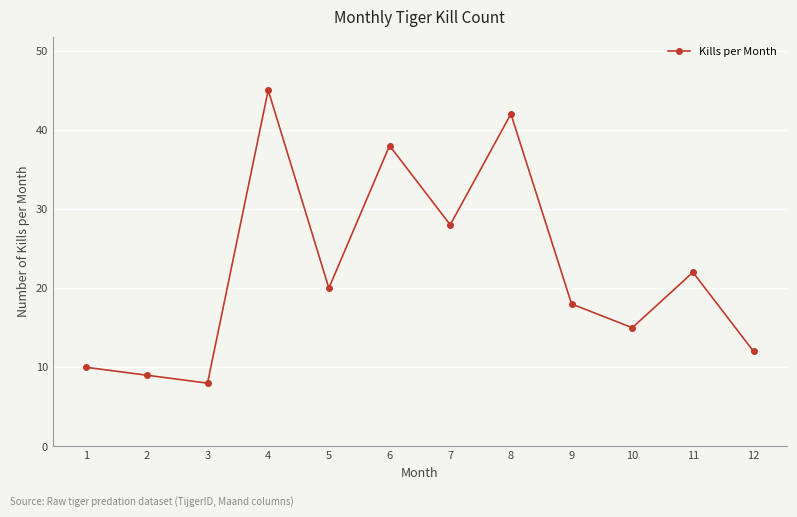

Reading left to right, transcribe all the data shown in this chart.

1=10	2=9	3=8	4=45	5=20	6=38	7=28	8=42	9=18	10=15	11=22	12=12